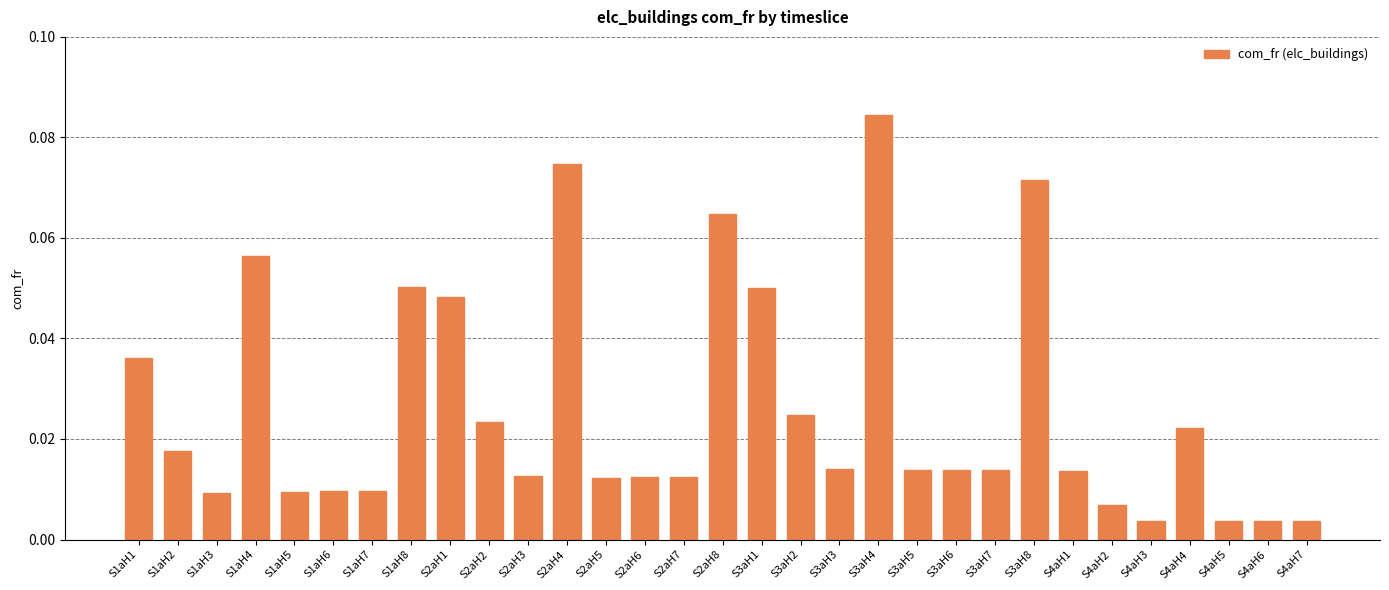

At which category does the chart reach its peak across all series?

S3aH4